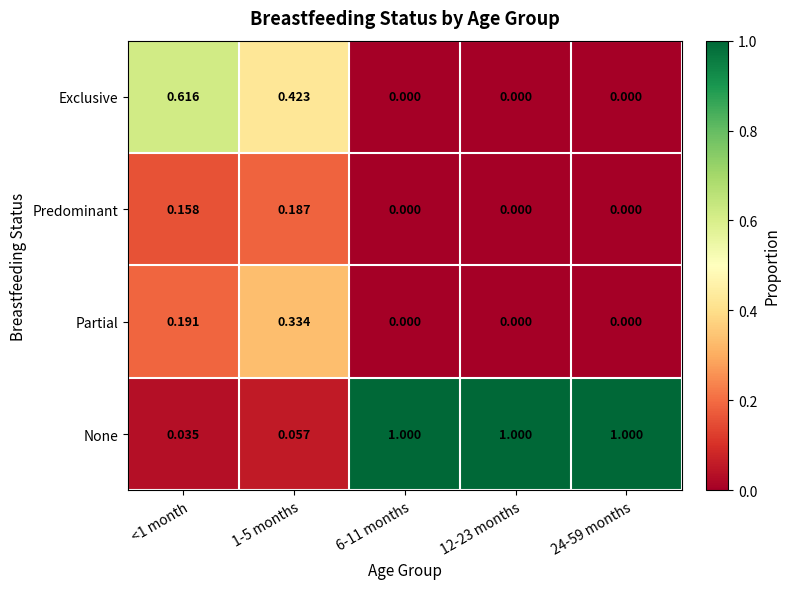

Is the value of Partial at 24-59 months greater than the value of Predominant at 1-5 months?

No